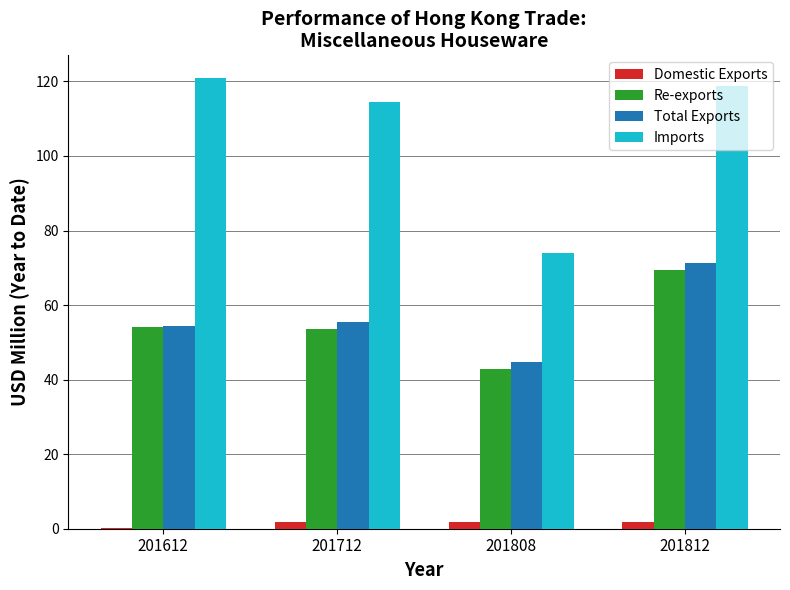

Which label corresponds to the largest value in the chart?

201612